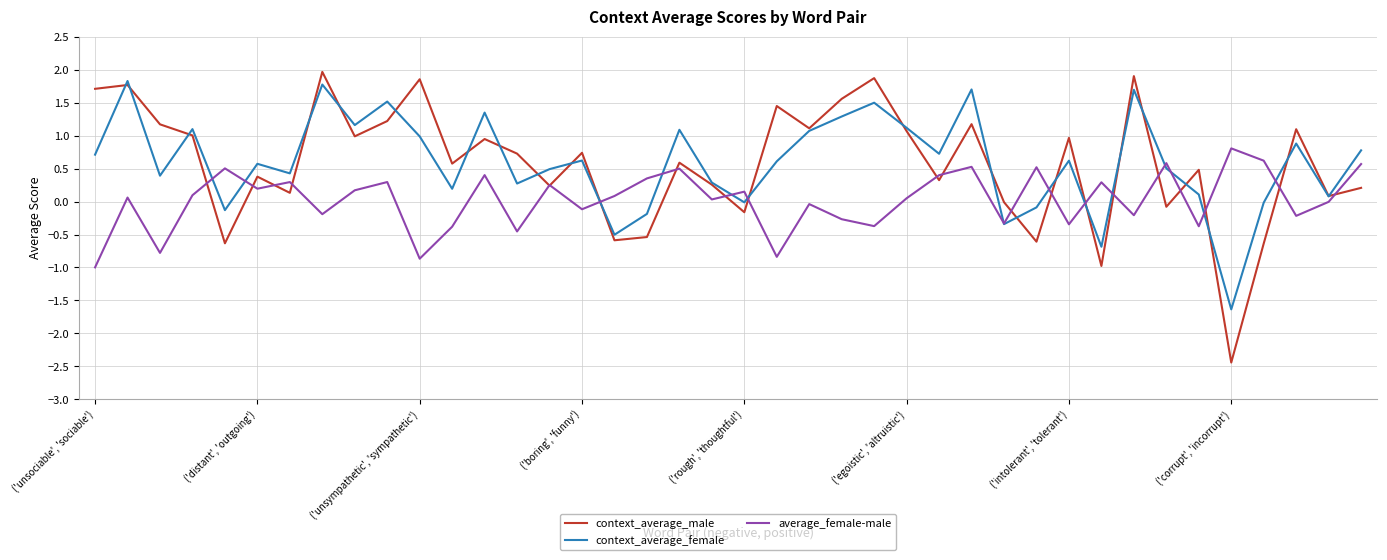

Which series has the largest range (max minus min)?

context_average_male